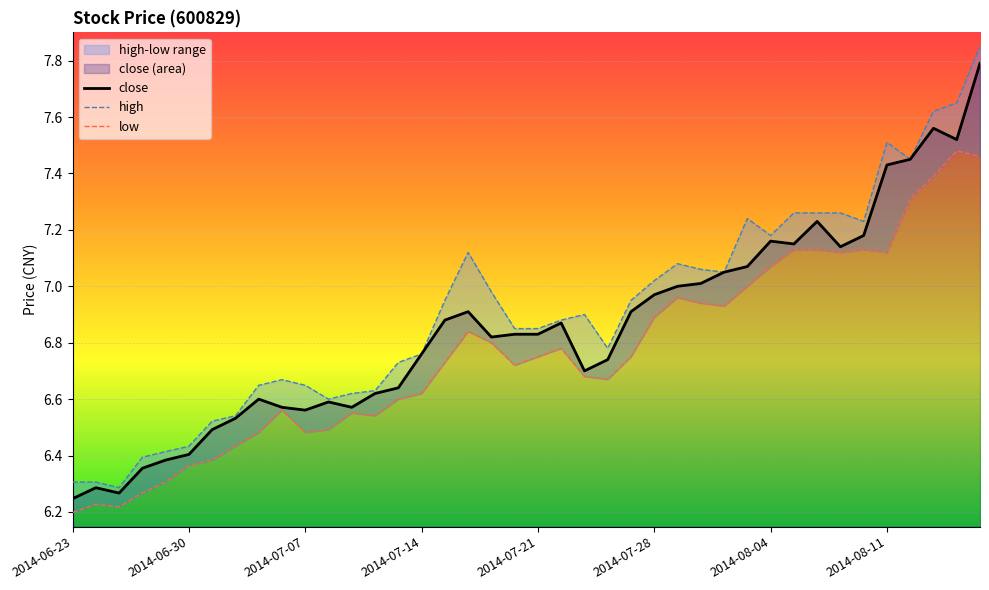

At which category is the sum across all series the highest?

39